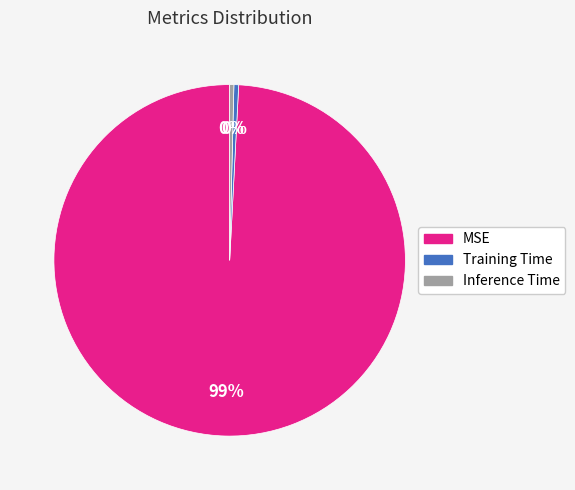

Count the number of slices in the pie.

3